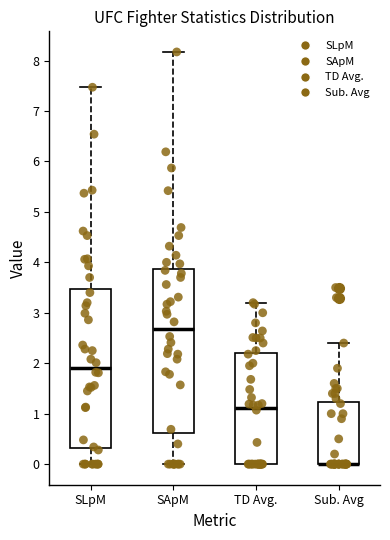

Where is the lower edge of the box for SApM on the y-axis? The values are not printed on the chart, so give them approximately, as read against the axis.

0.6